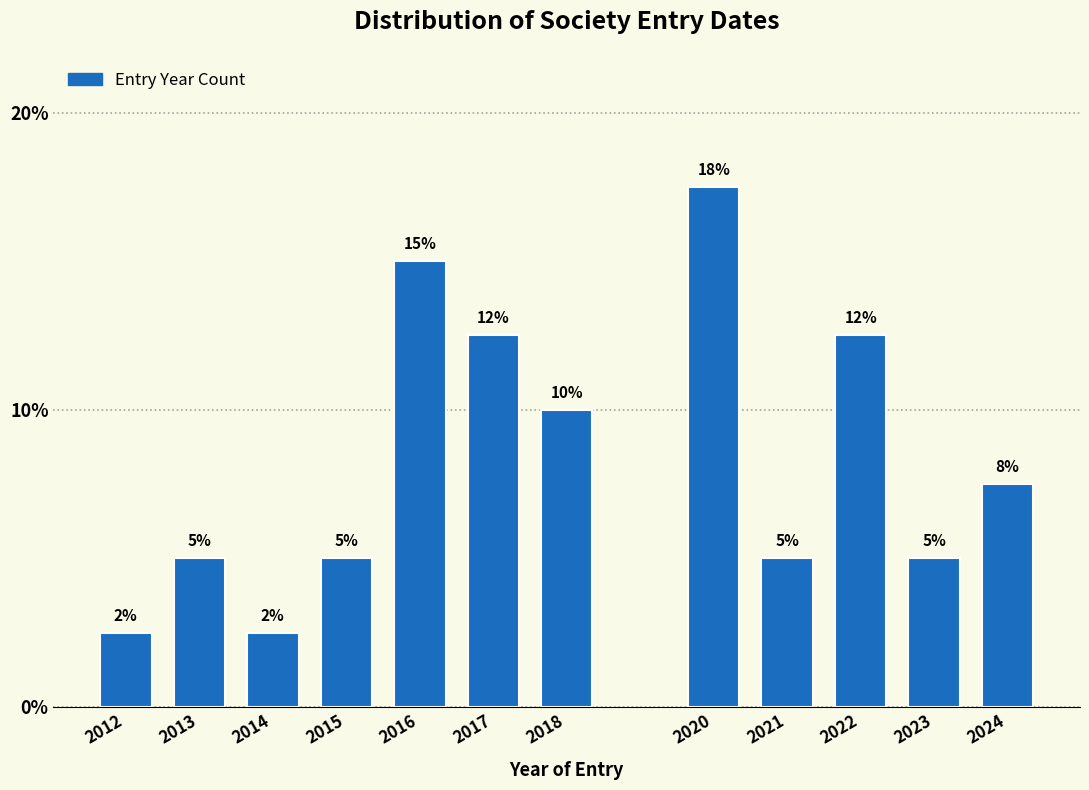

What is the smallest value displayed?

2.5